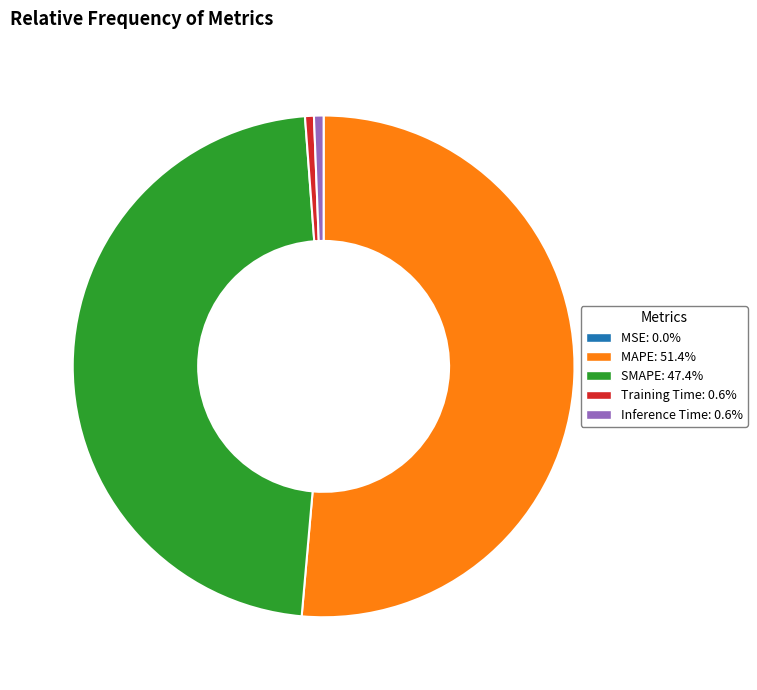

Between MAPE and Training Time, which is larger?

MAPE